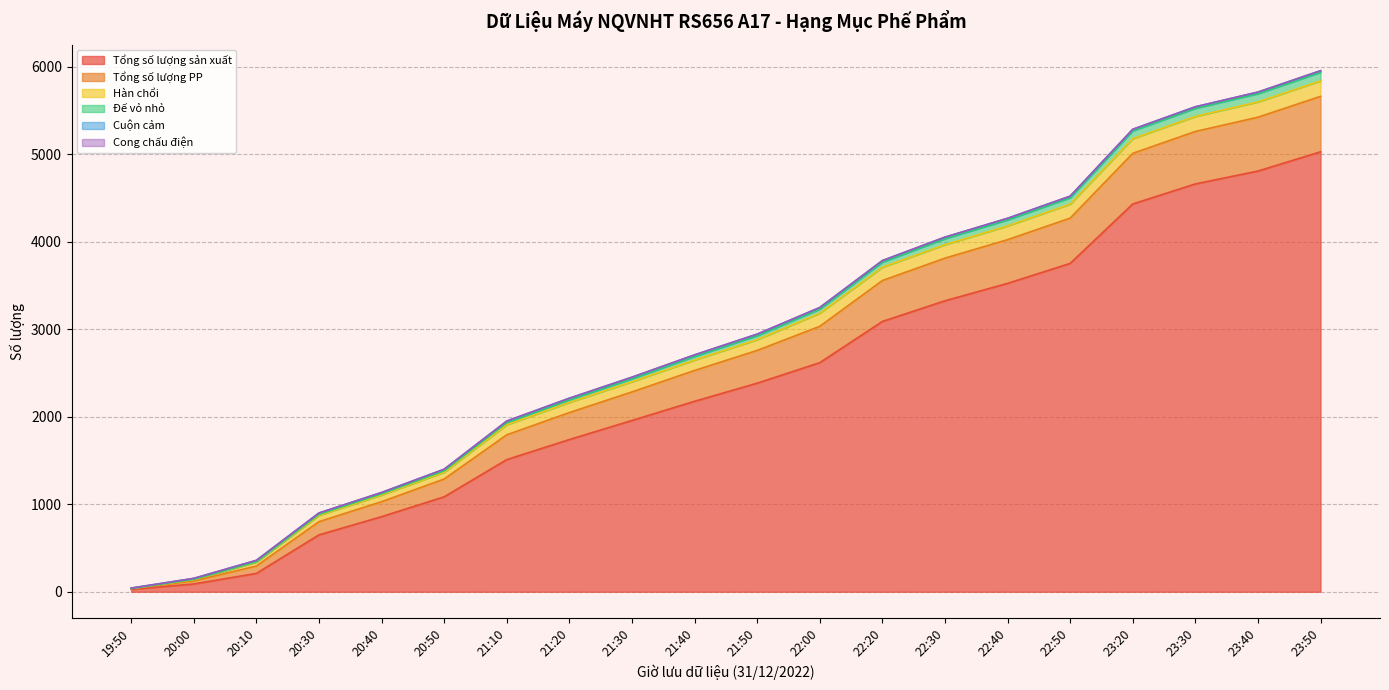

What is the label of the 14th point from the left?

22:30